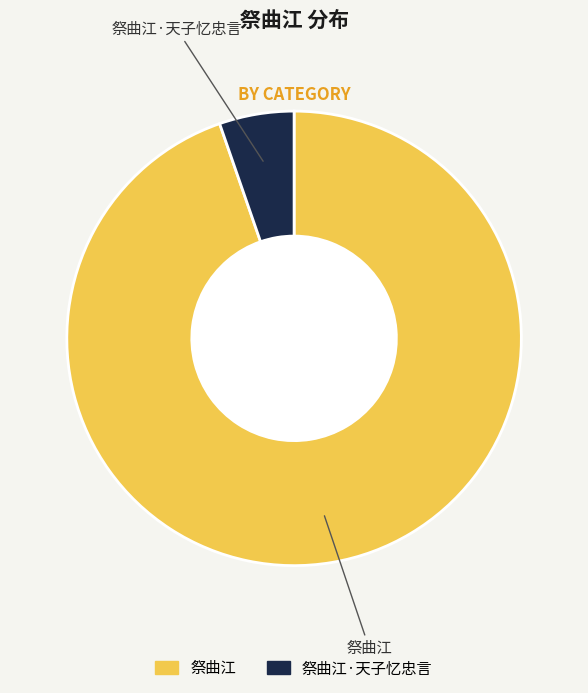

Between 祭曲江 and 祭曲江·天子忆忠言, which is larger?

祭曲江